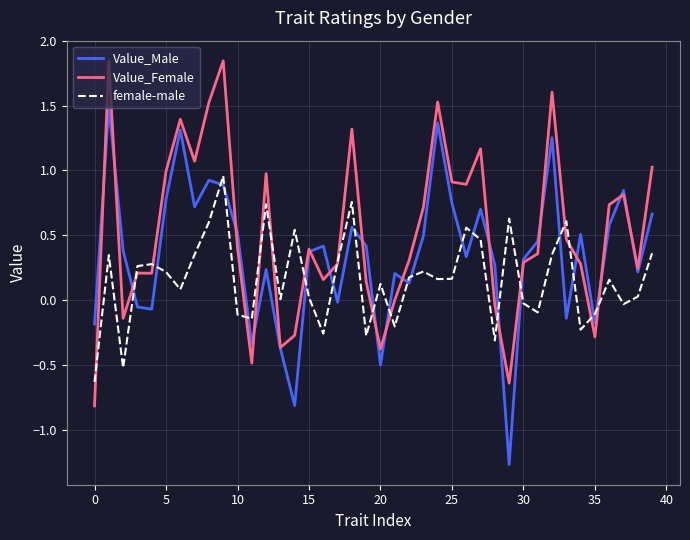

True or false: Value_Male and female-male intersect in this chart.

True